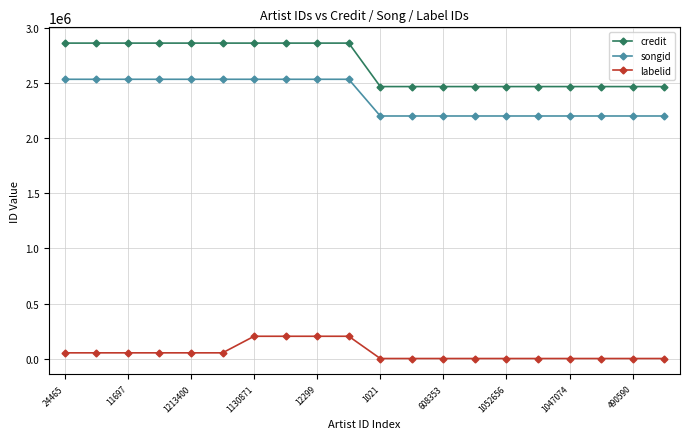

Which series has the largest total across all categories?

credit